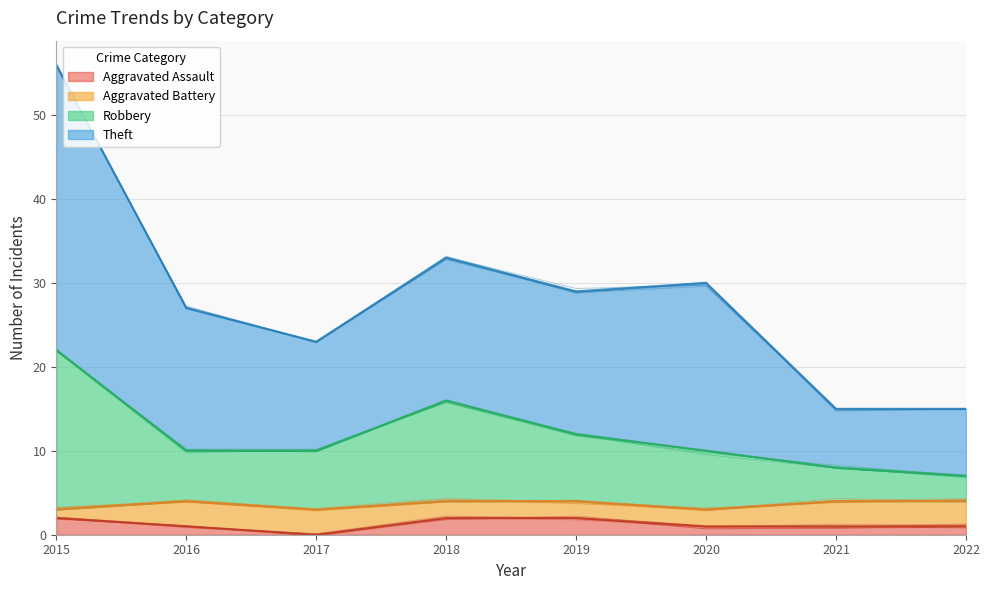

Is it true that Aggravated Assault equals 0 at 2017?

True